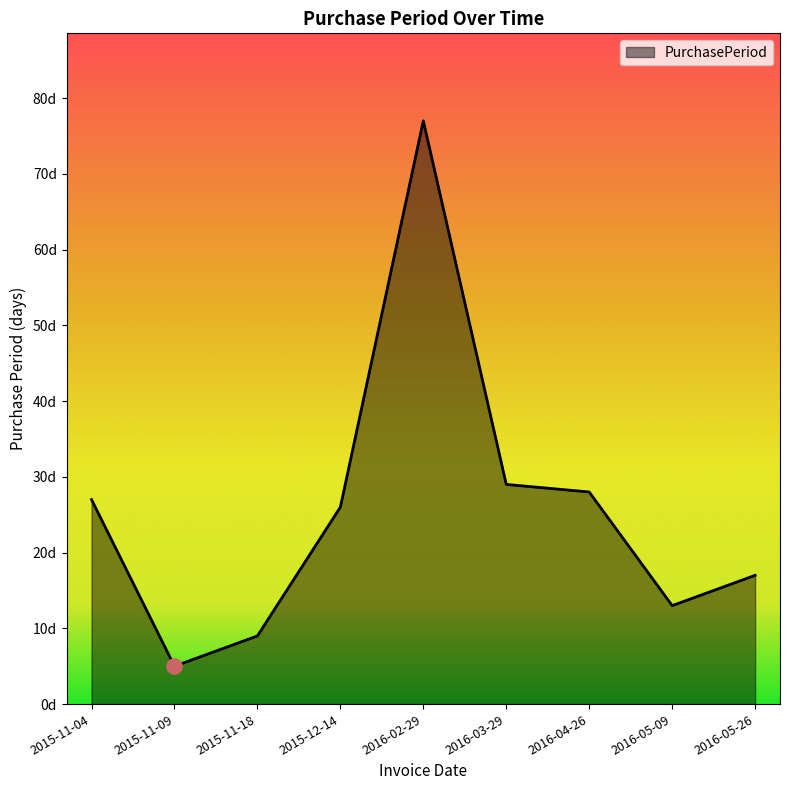

Between 2016-02-29 and 2016-03-29, which is larger?

2016-02-29